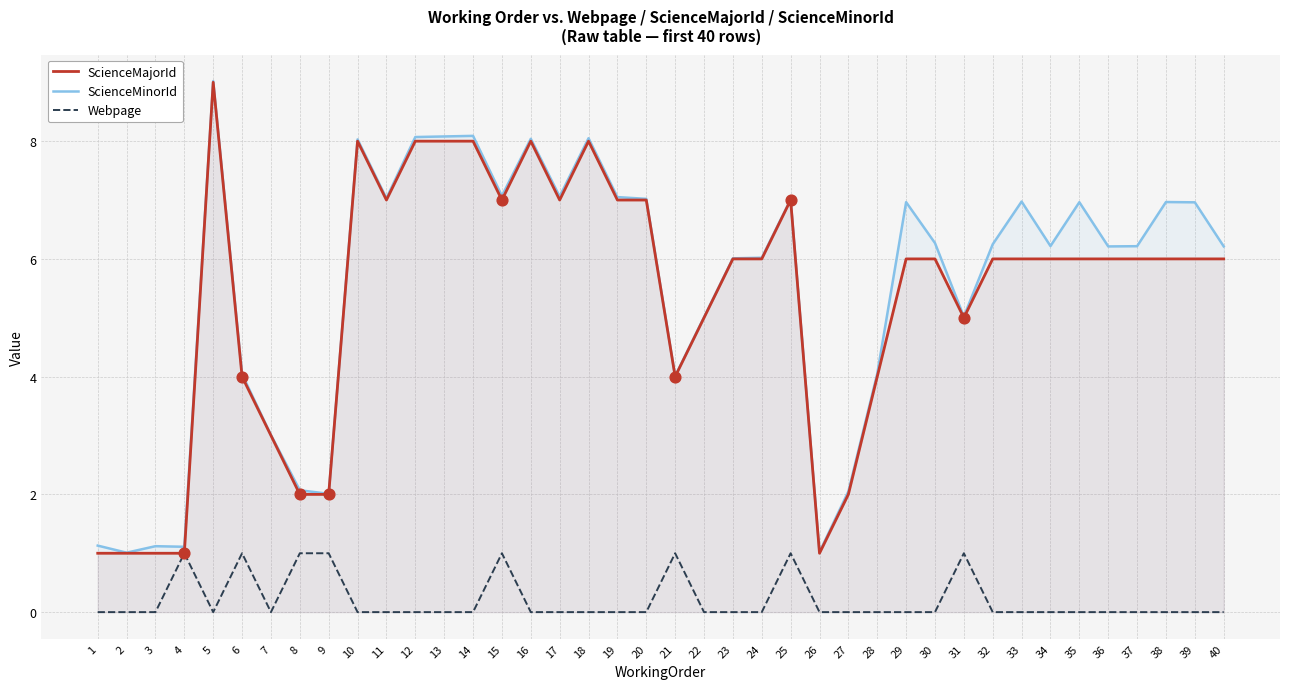

Which series contains the lowest Y value?

Webpage